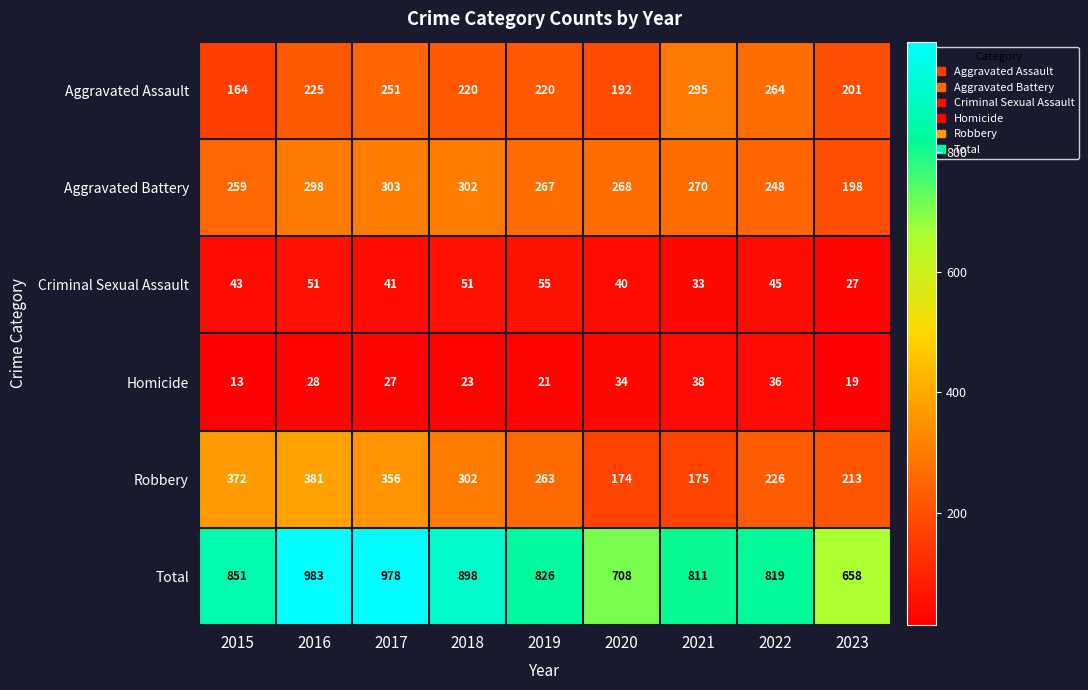

What is the total value across all series at 2017?

1956